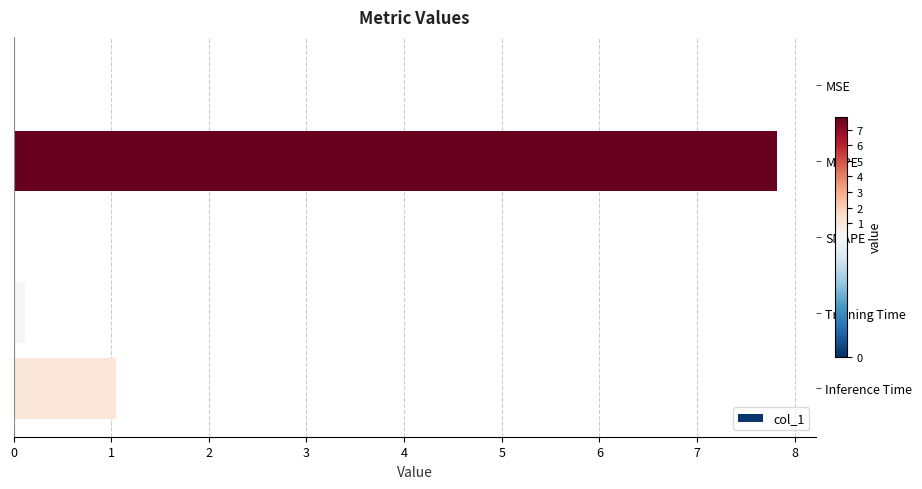

How many categories are shown in the chart?

5